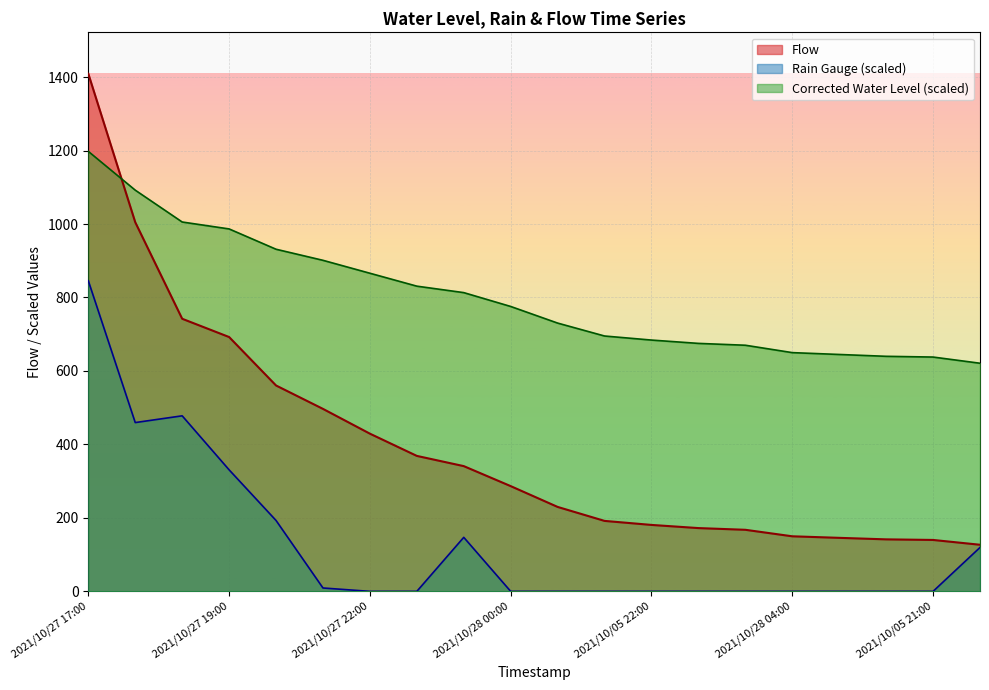

What is the sum of the Flow values at 2021/10/28 03:00 and 2021/10/06 01:00?

317.9